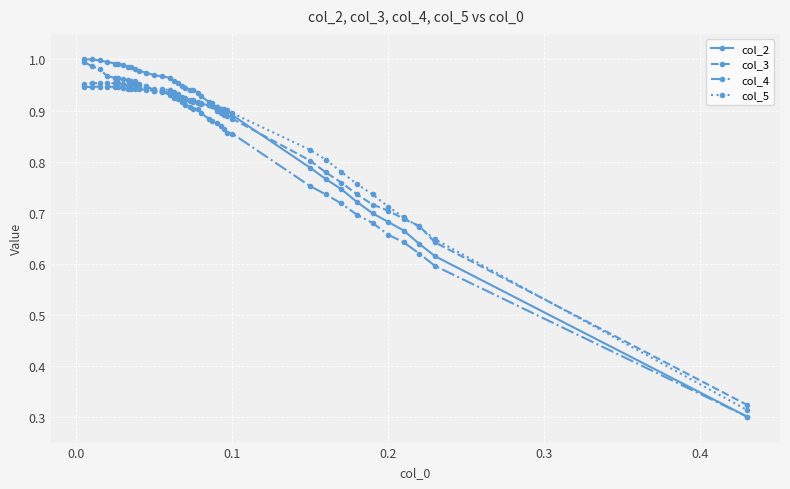

Which series has the widest spread of values?

col_2